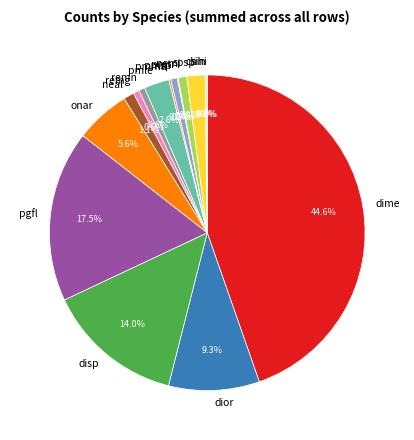

Between spsp and neal, which is larger?

spsp